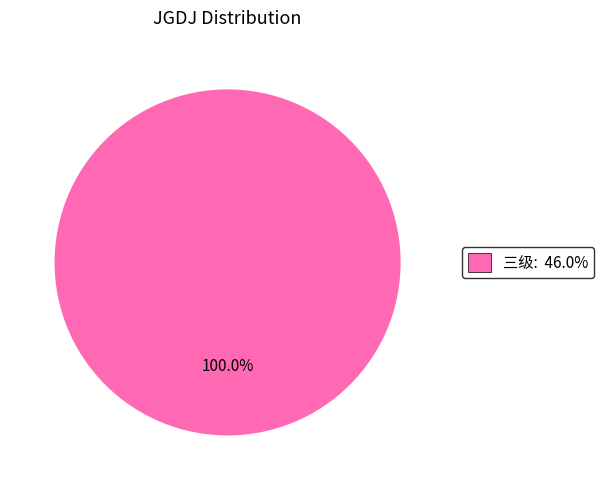

What is the majority slice?

三级: 46.0%